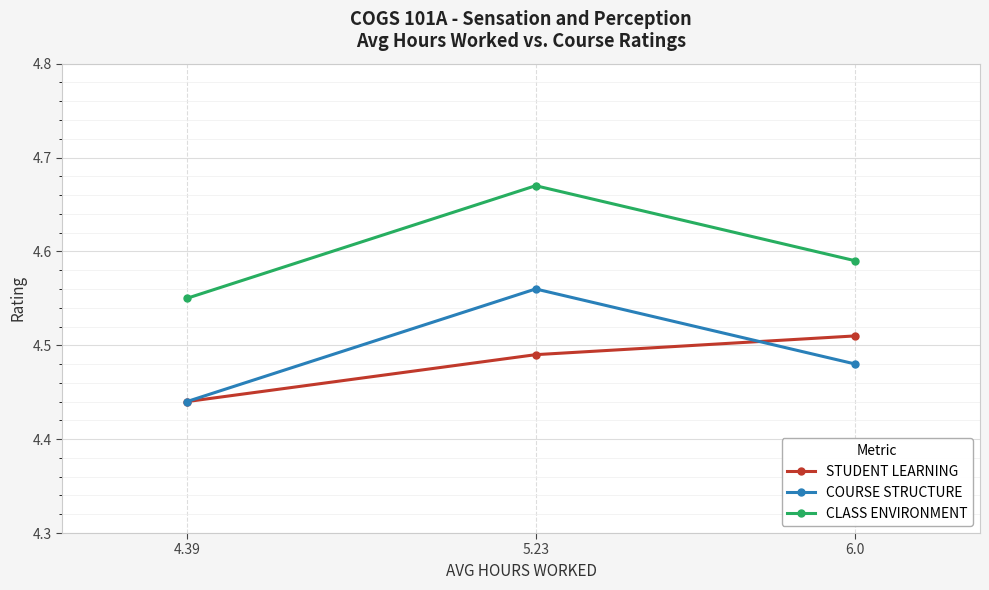

What are all the series names shown in the legend?

STUDENT LEARNING, COURSE STRUCTURE, CLASS ENVIRONMENT